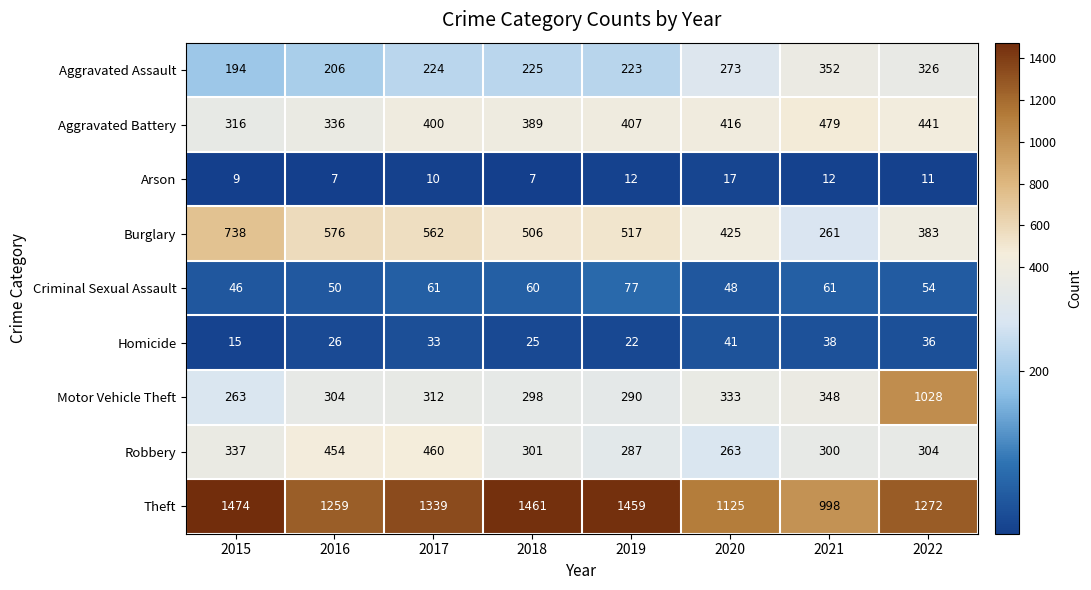

Where does the Criminal Sexual Assault series first go above 60?

2017